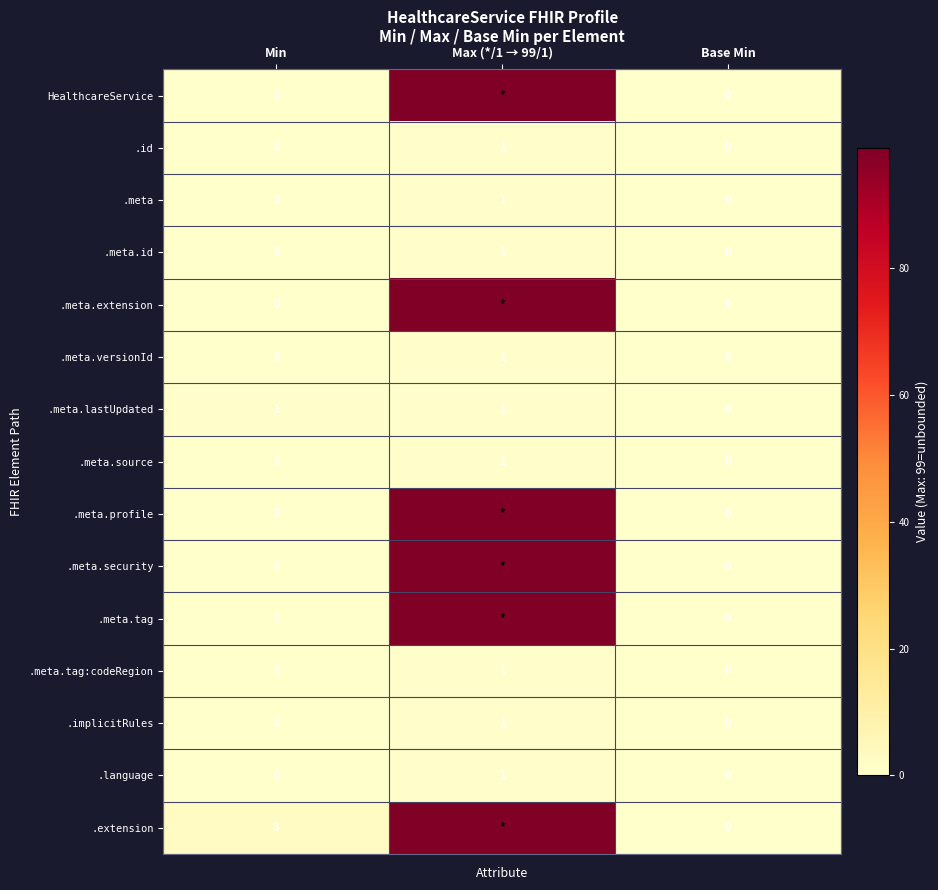

At which category does the chart reach its minimum across all series?

Min